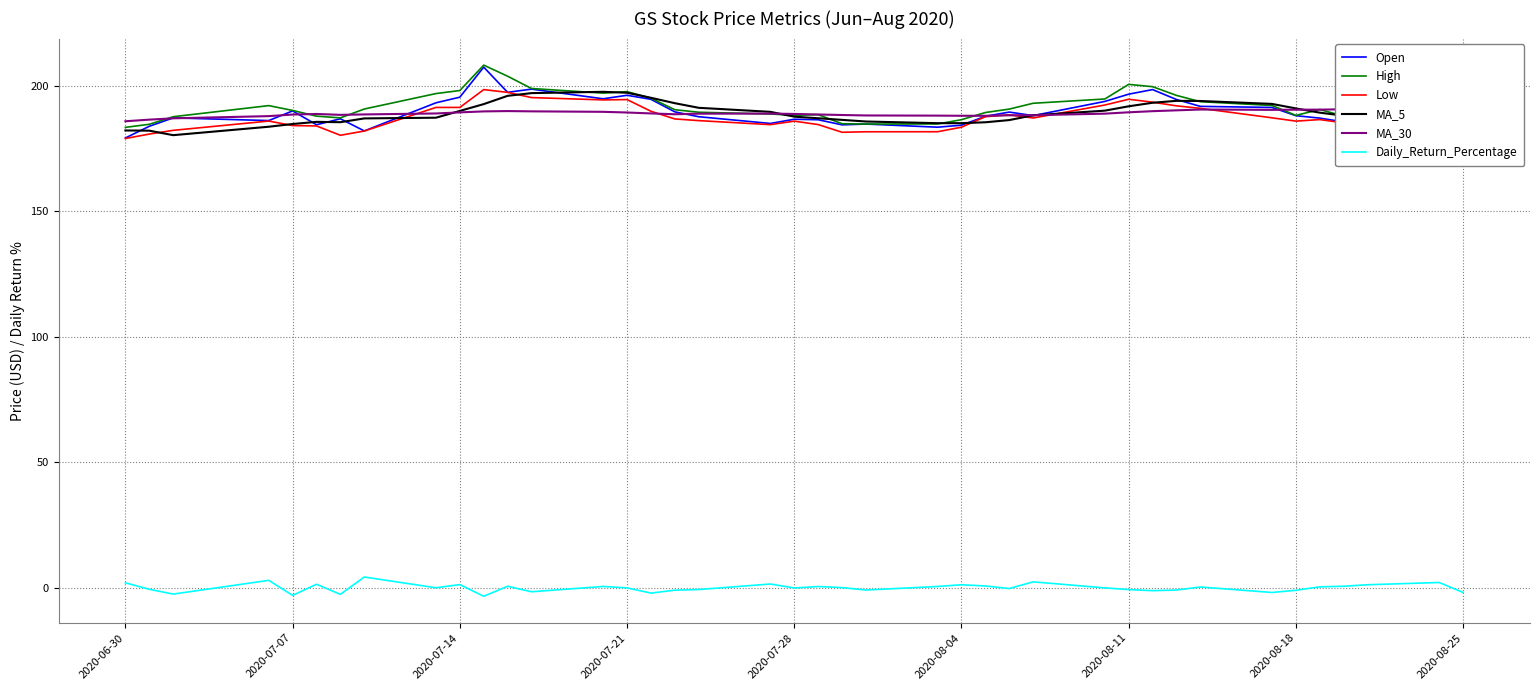

Count the number of categories in the chart.

40